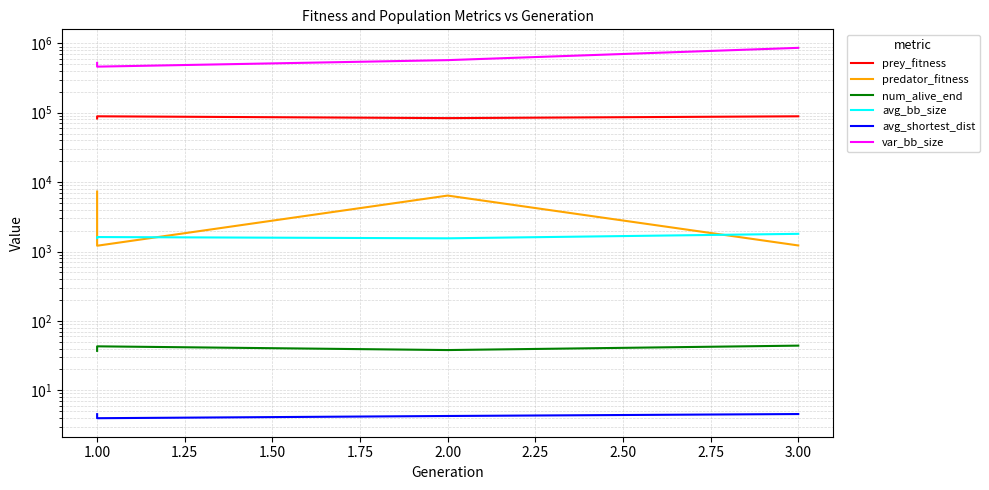

At how many categories does at least one series exceed 768548?

1